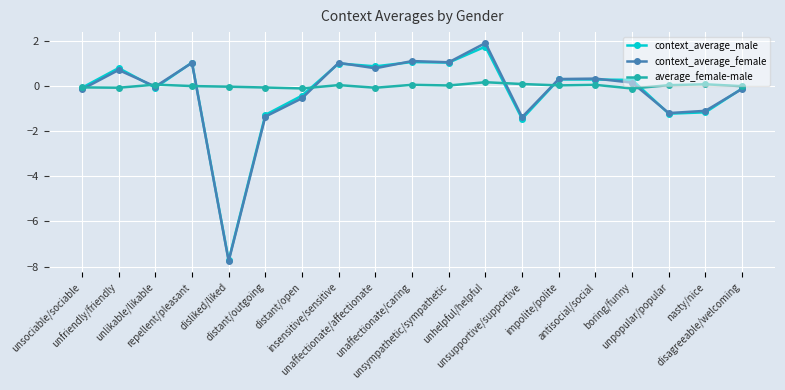

What is the sum of all average_female-male values?

-0.1